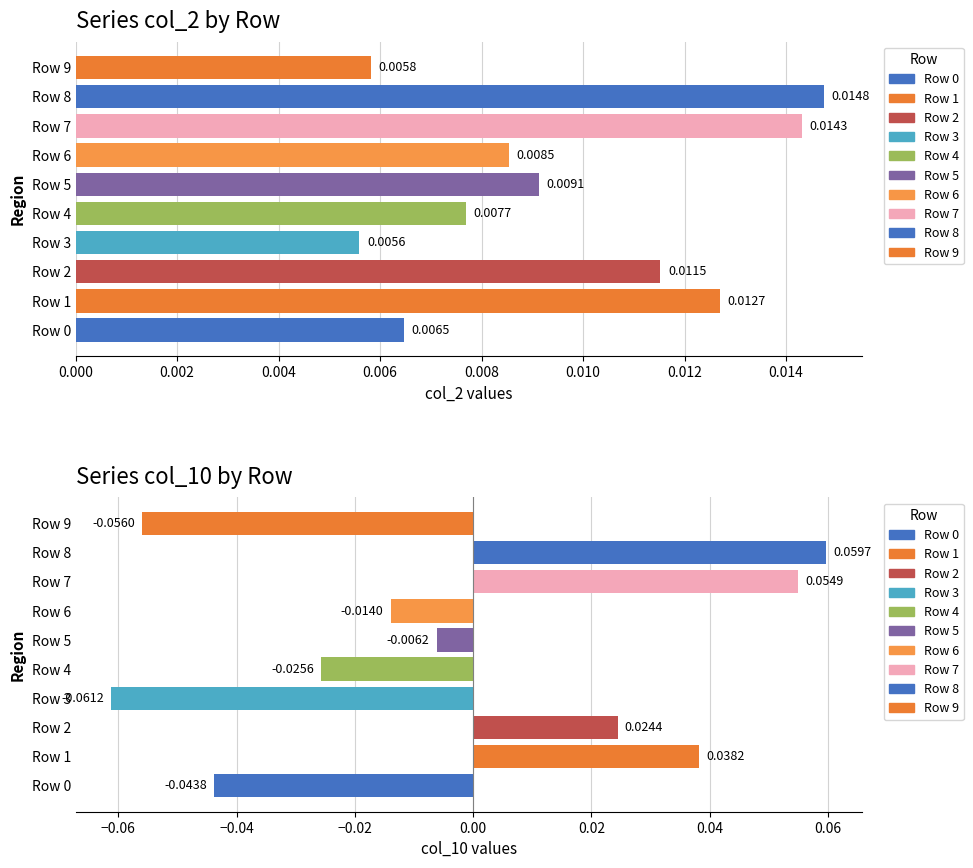

How many bars are there in total?

20